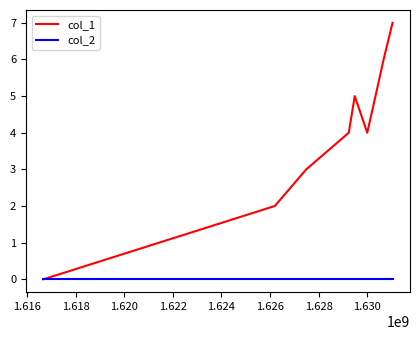

Rank the series by their maximum value, from highest to lowest.

col_1, col_2